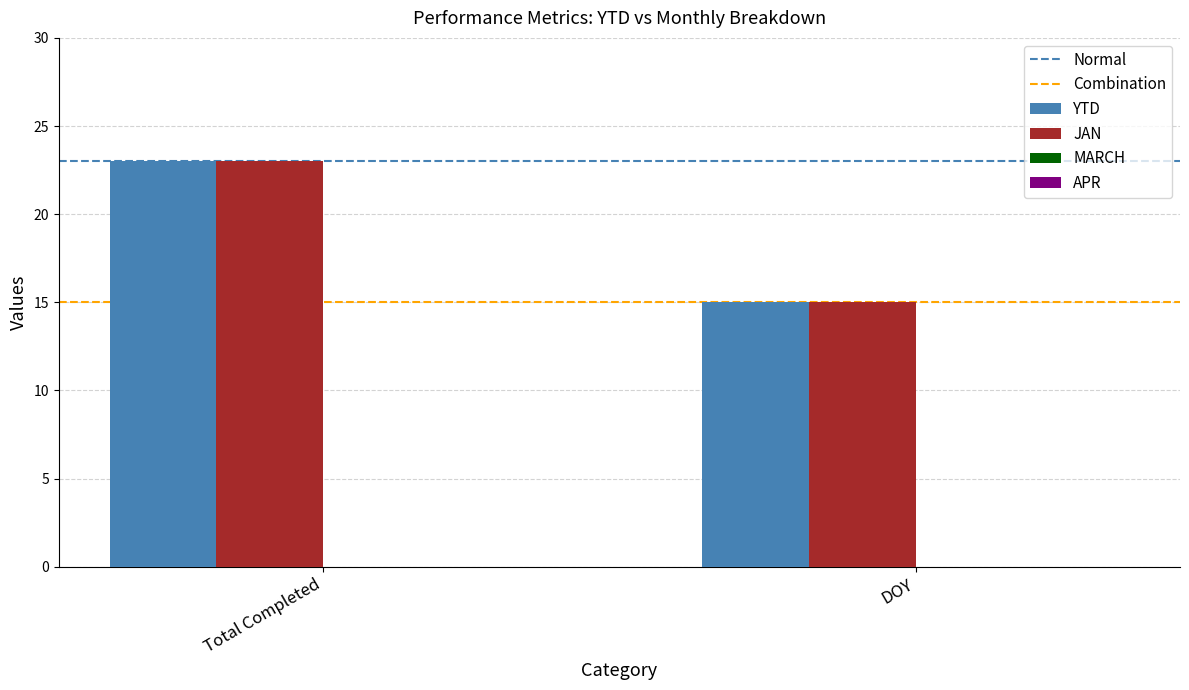

List the labels in order of JAN value, largest first.

Total Completed, DOY